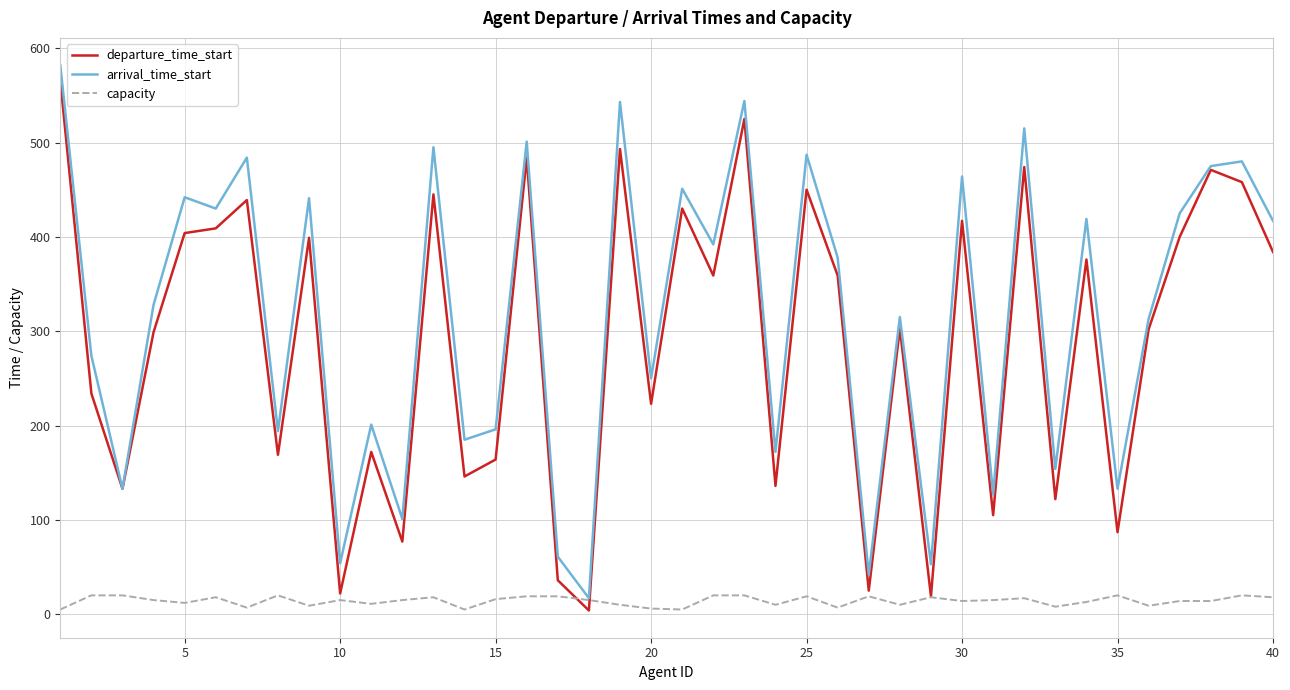

What is the maximum value shown in the chart?

582